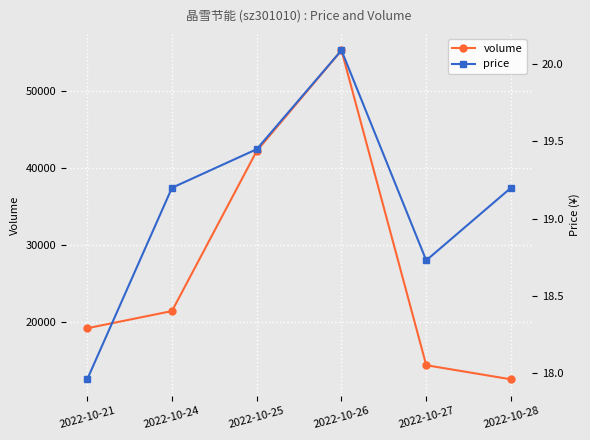

True or false: price and volume cross at least once.

False